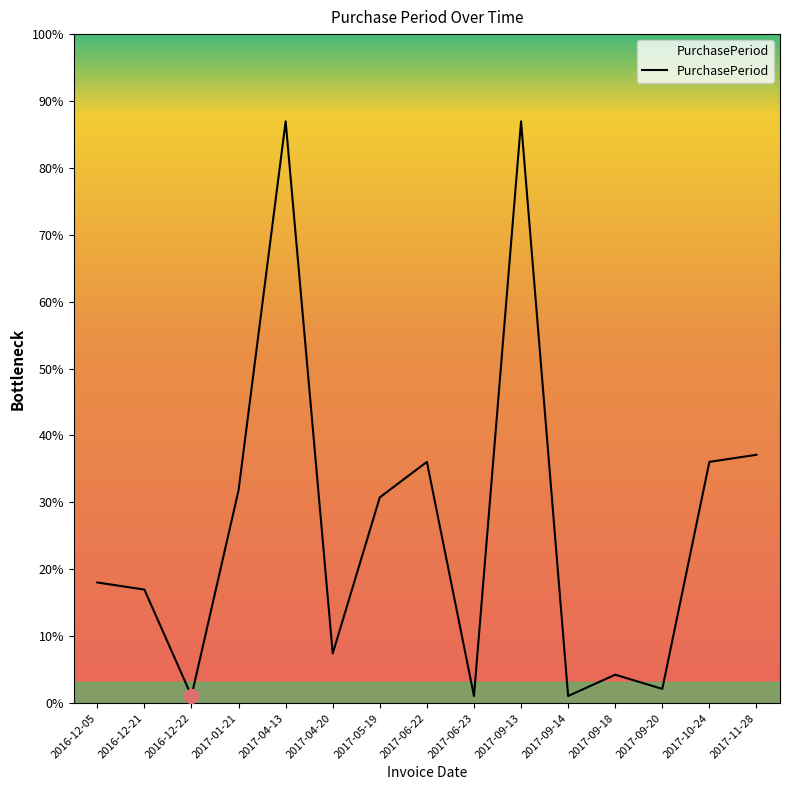

Is this an area chart (filled region under the line)?

Yes